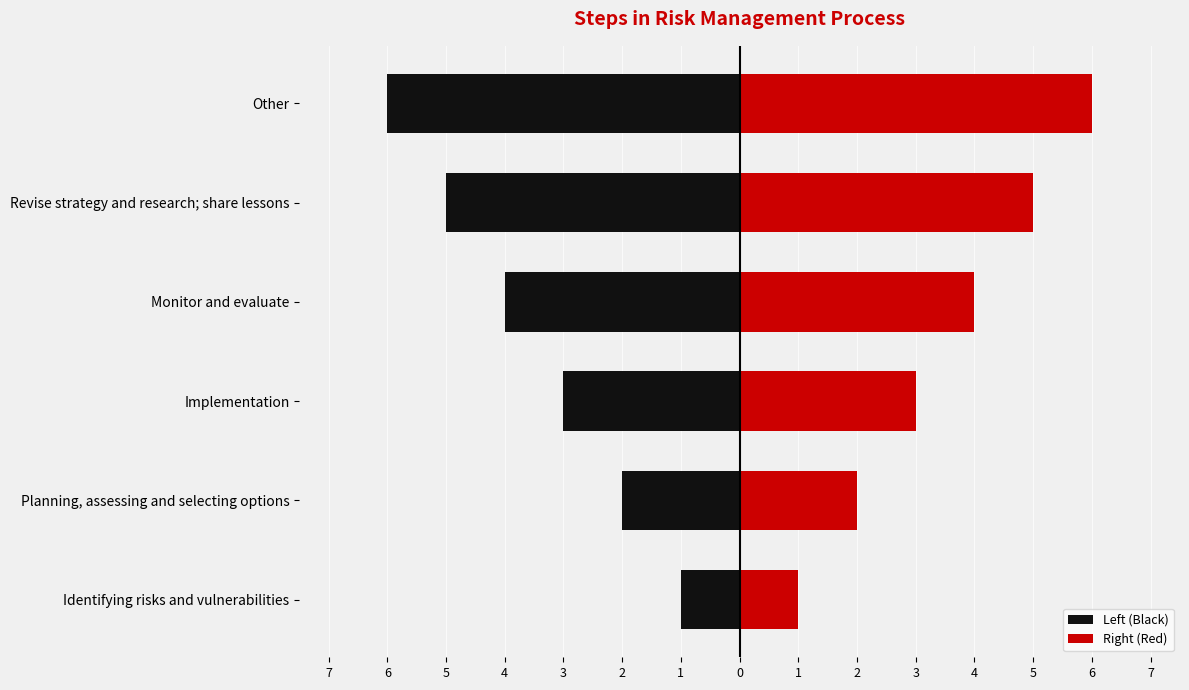

Between Planning, assessing and selecting options and Implementation, which is larger?

Planning, assessing and selecting options